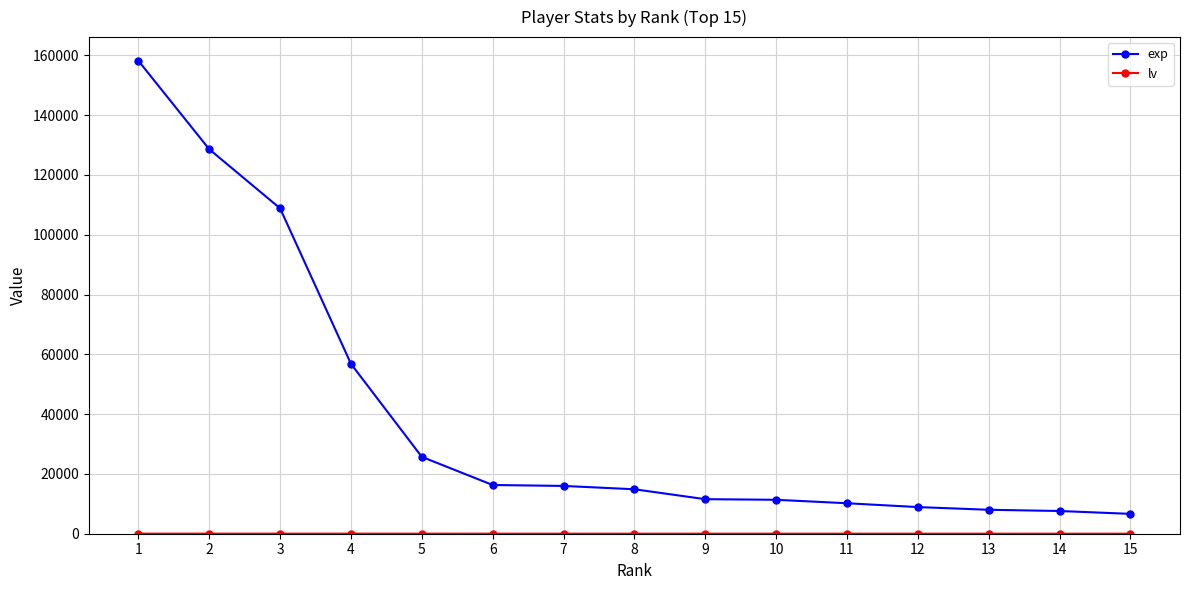

What is the difference between the maximum and second lowest values in the exp series?

150574